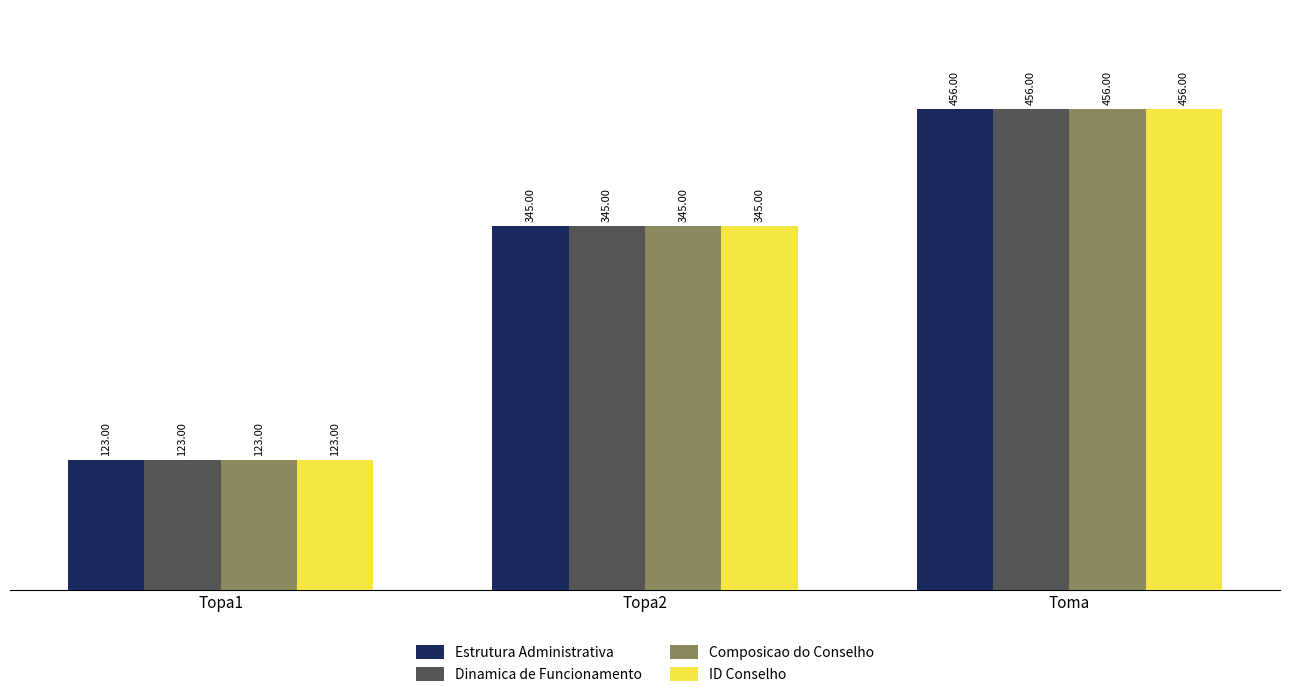

Are the bars horizontal?

No